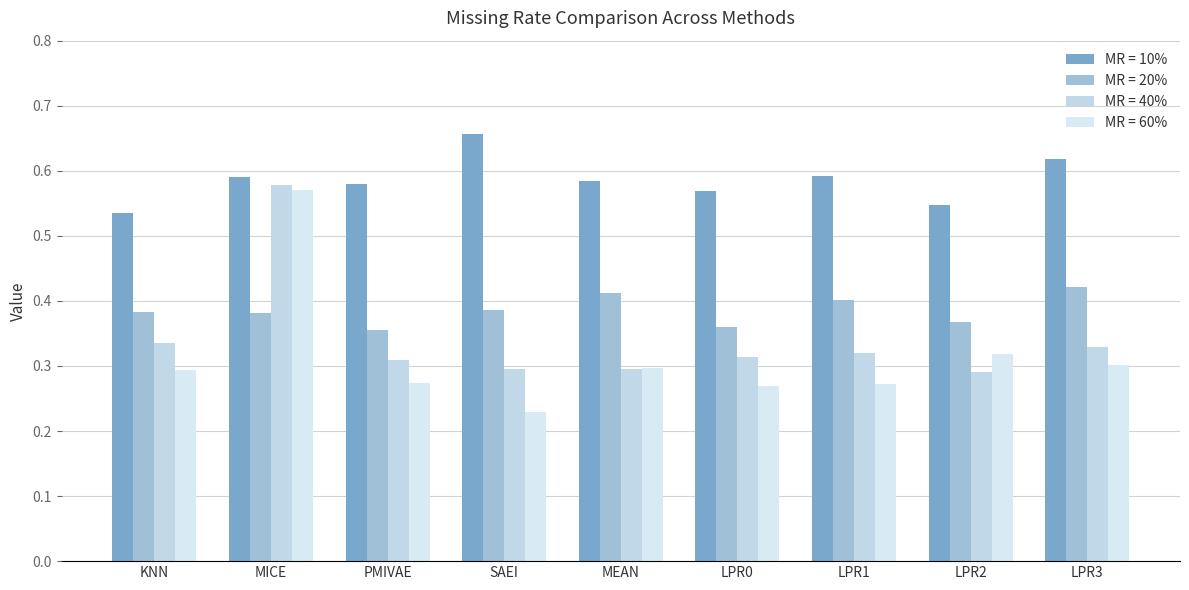

List the labels in order of MR = 40% value, smallest first.

LPR2, MEAN, SAEI, PMIVAE, LPR0, LPR1, LPR3, KNN, MICE